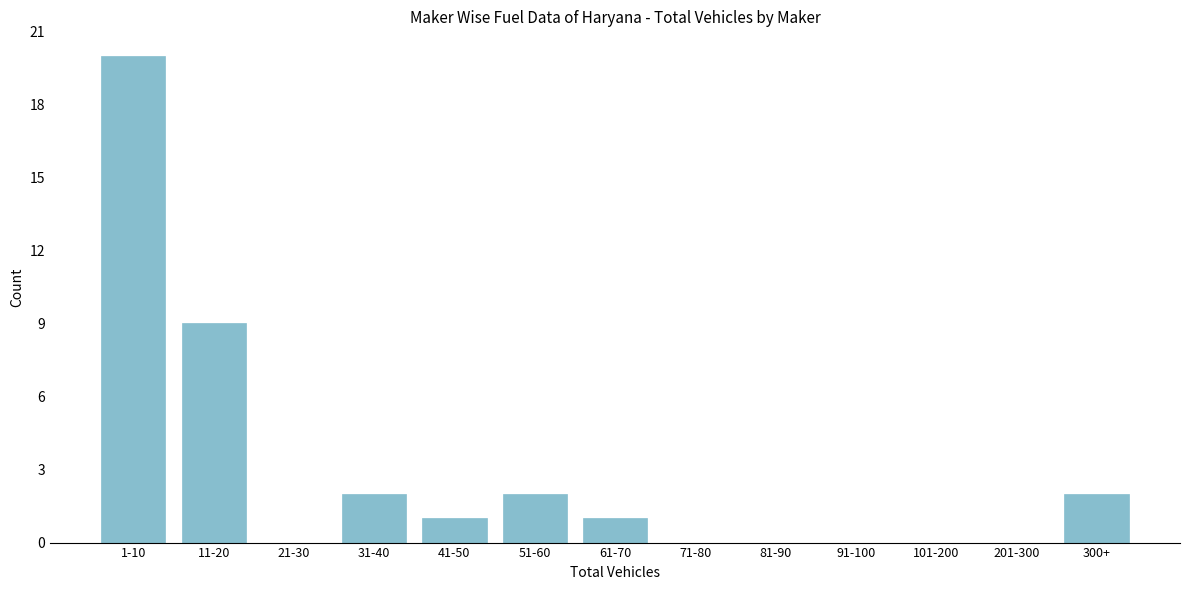

Reading left to right, transcribe all the data shown in this chart.

1-10=20	11-20=9	21-30=0	31-40=2	41-50=1	51-60=2	61-70=1	71-80=0	81-90=0	91-100=0	101-200=0	201-300=0	300+=2